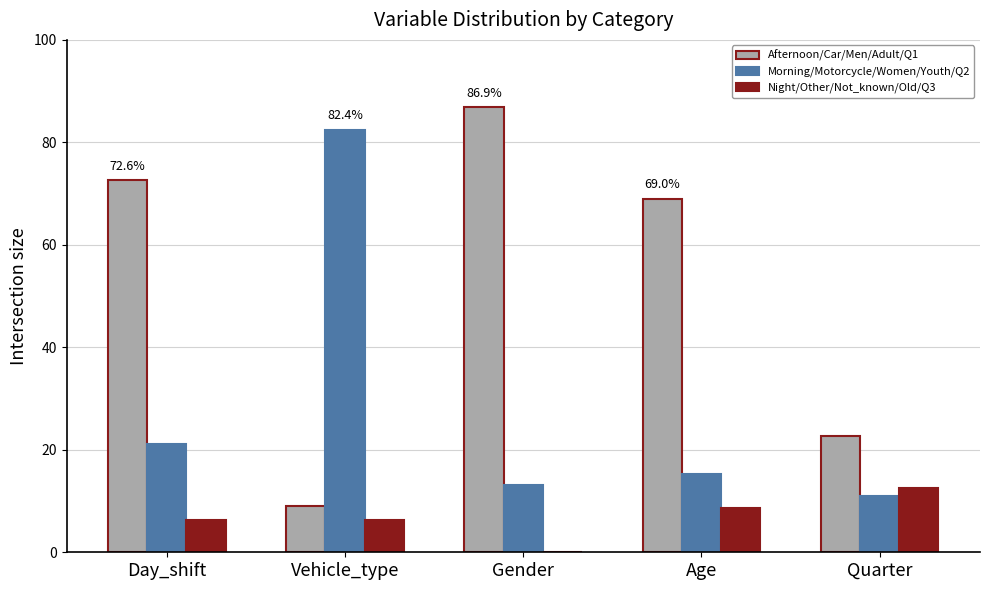

True or false: Morning/Motorcycle/Women/Youth/Q2 has a value of 11.0 at Quarter.

True